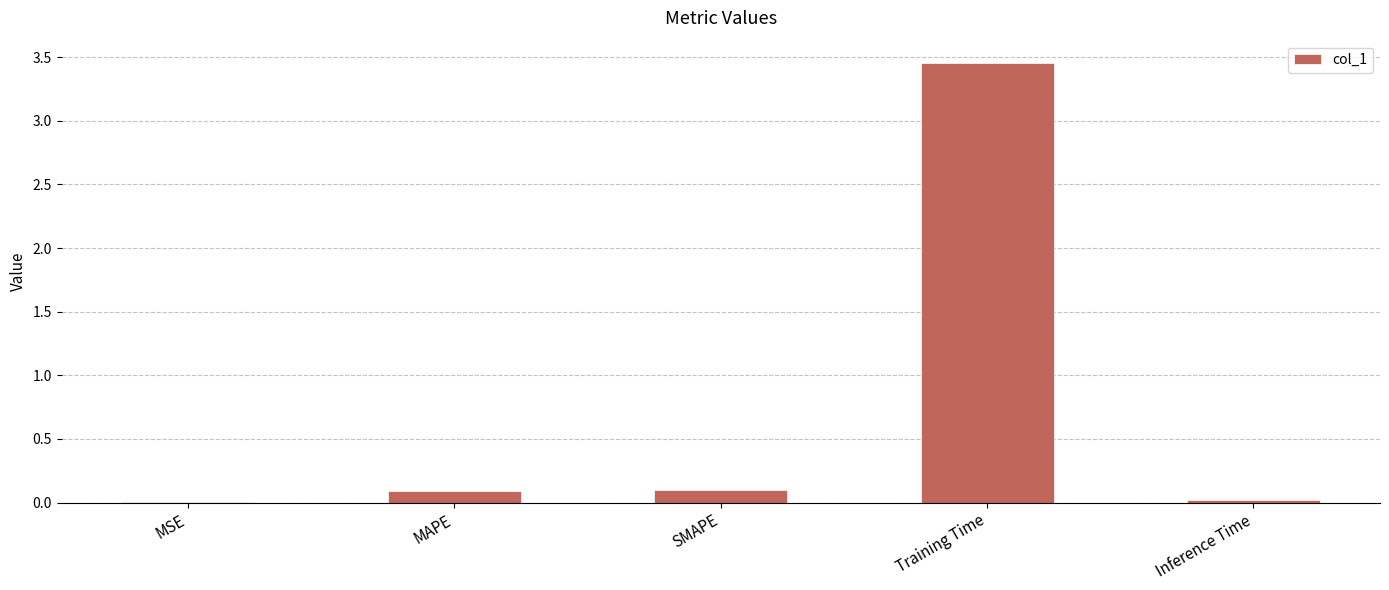

At which category does the chart reach its peak across all series?

Training Time